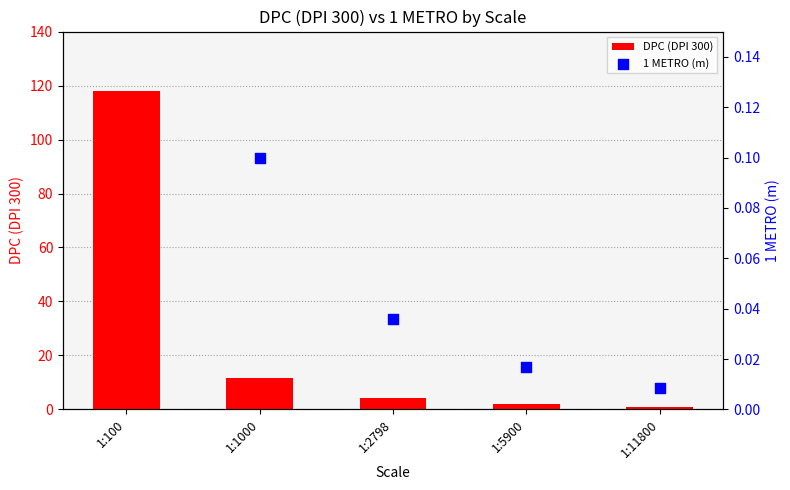

What are all the series names shown in the legend?

DPC (DPI 300), 1 METRO (m)